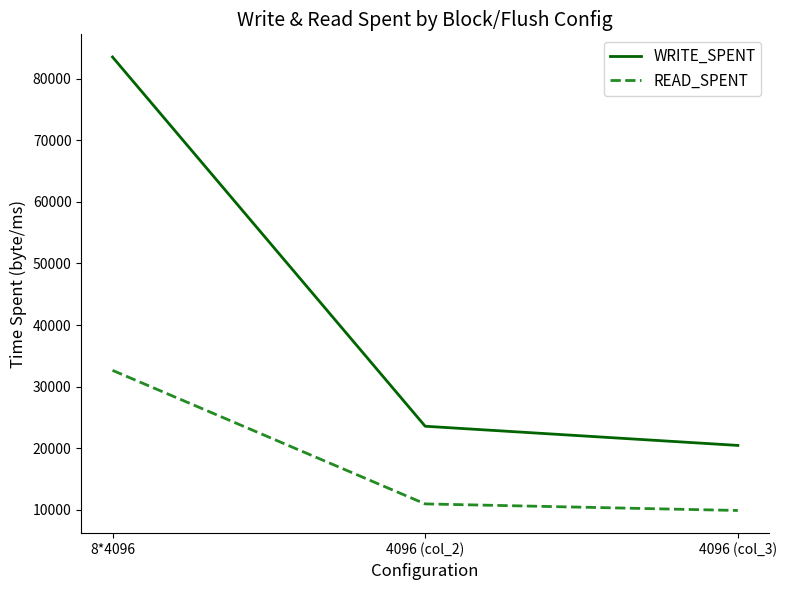

Reading left to right, transcribe all the data shown in this chart.

WRITE_SPENT: 83536	23554	20439
READ_SPENT: 32634	10938	9869